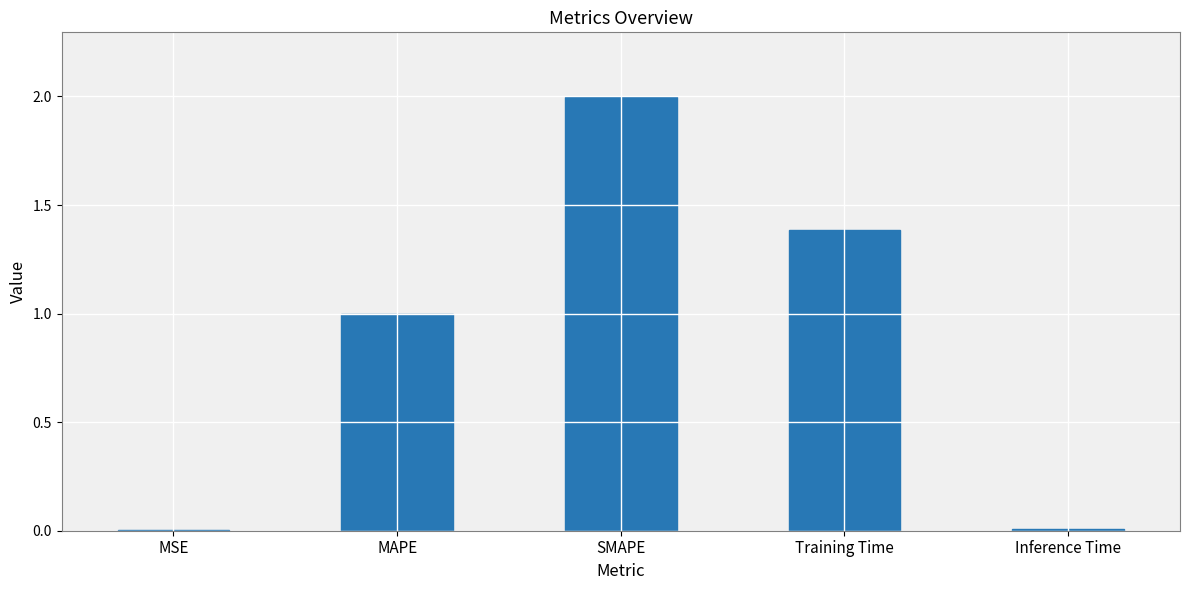

The value at SMAPE is 3.3. True or false?

False